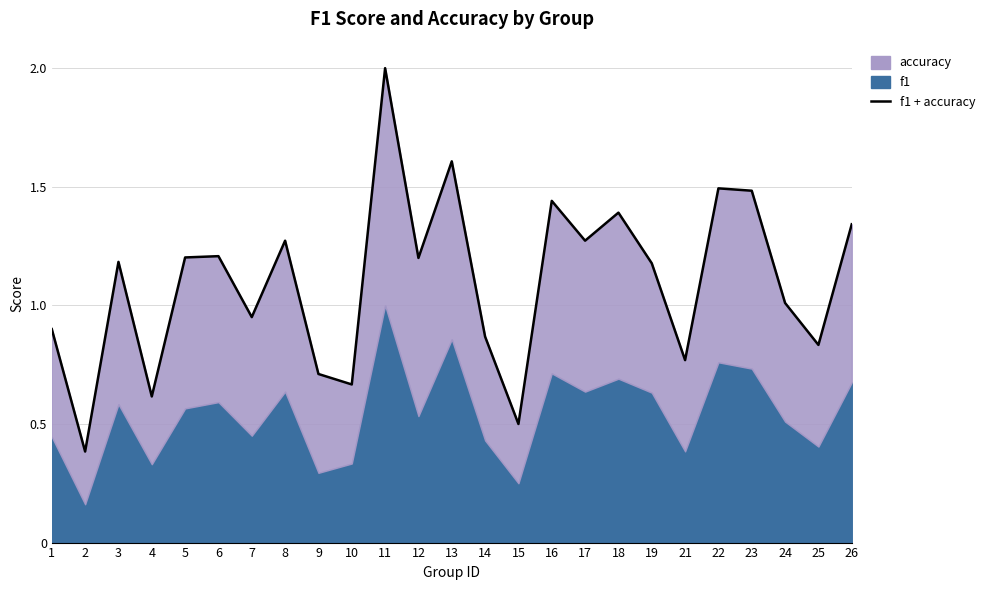

How many points are higher than both their immediate neighbors (excluding endpoints)?

8